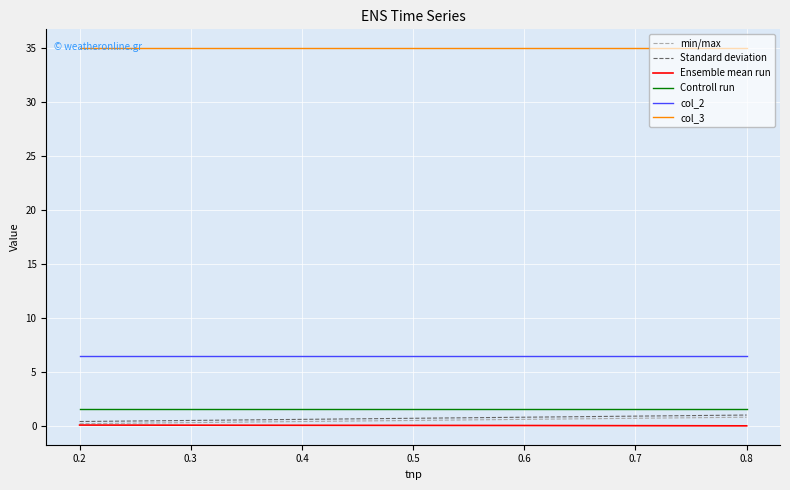

What are all the series names shown in the legend?

min/max, Standard deviation, Ensemble mean run, Controll run, col_2, col_3